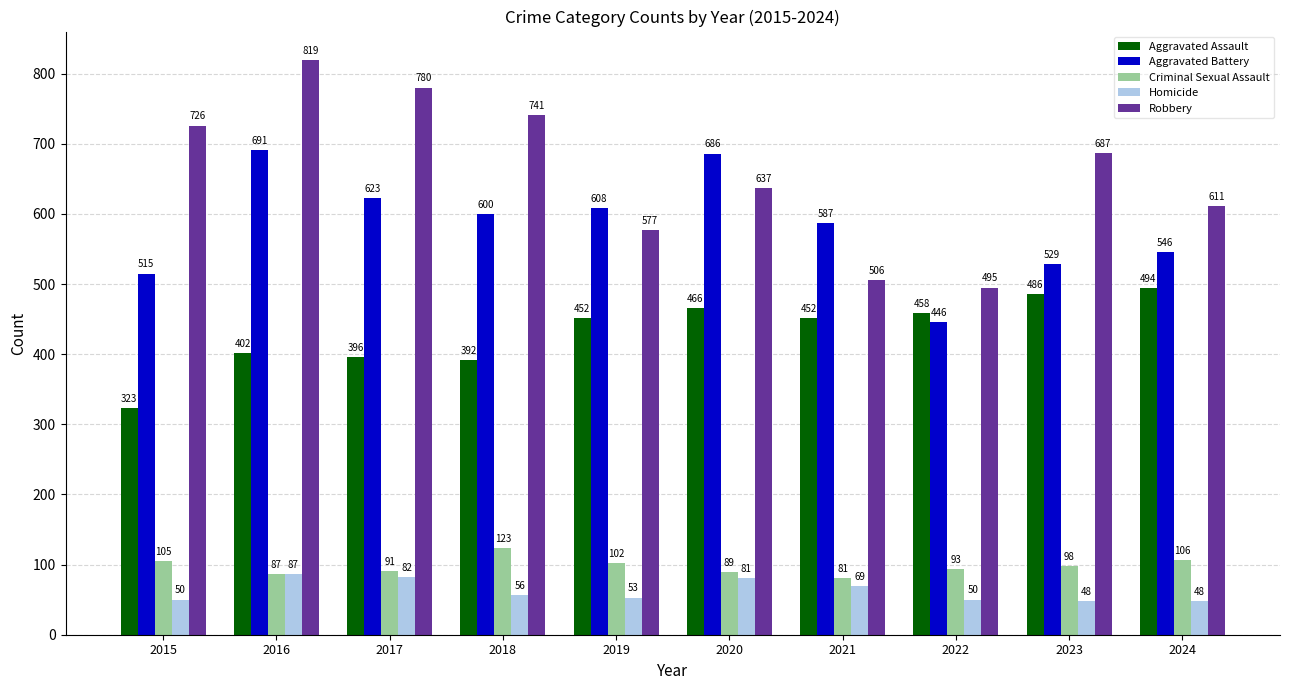

What is the spread (max minus min) of values at 2016?

732